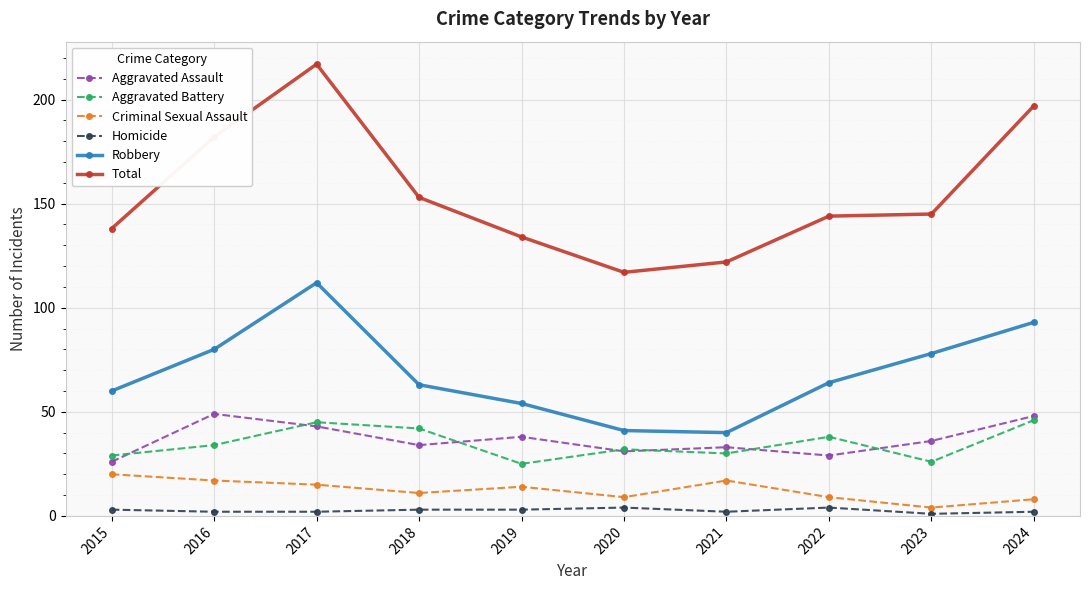

Rank the series at 2016 from lowest to highest value.

Homicide, Criminal Sexual Assault, Aggravated Battery, Aggravated Assault, Robbery, Total